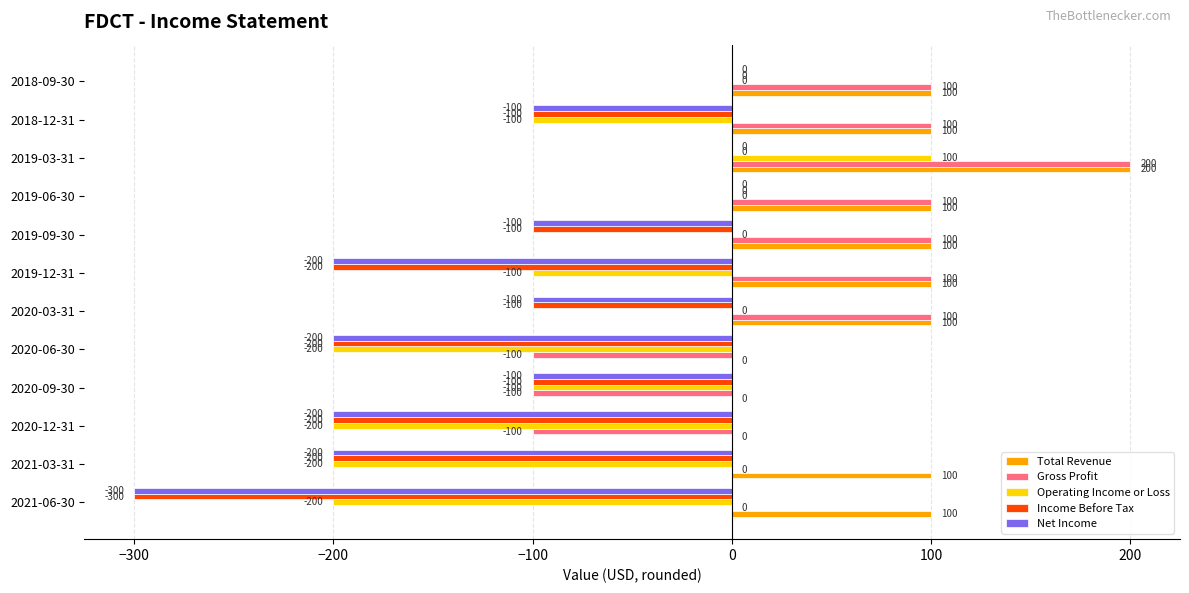

What is the sum of all Operating Income or Loss values?

-1000